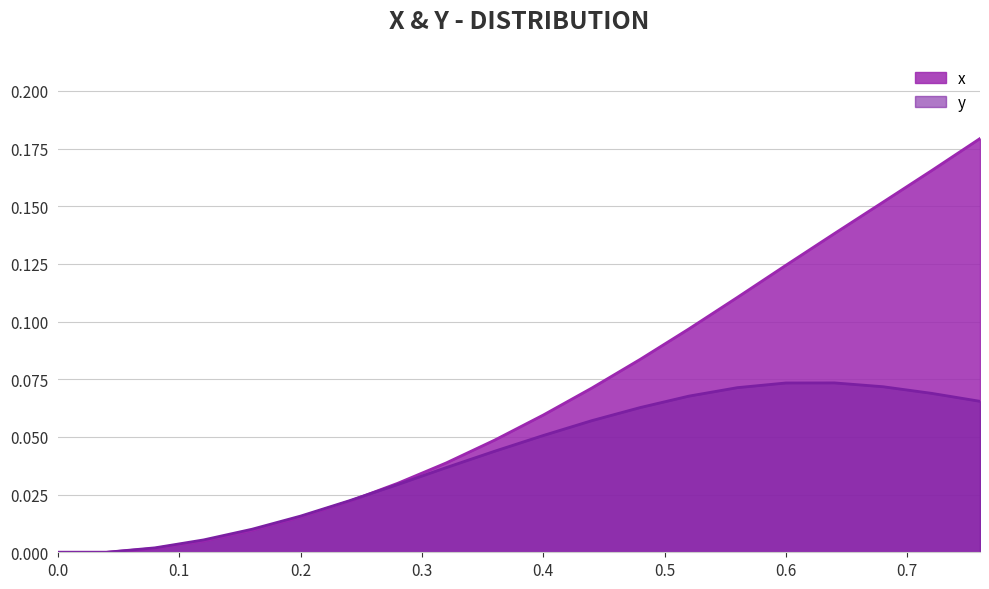

Reading right to left, extract all data points from this chart.

x: 0.2	0.2	0.2	0.1	0.1	0.1	0.1	0.1	0.1	0.1	0.0	0.0	0.0	0.0	0.0	0.0	0.0	0.0	0.0	0.0
y: 0.1	0.1	0.1	0.1	0.1	0.1	0.1	0.1	0.1	0.1	0.0	0.0	0.0	0.0	0.0	0.0	0.0	0.0	0.0	0.0